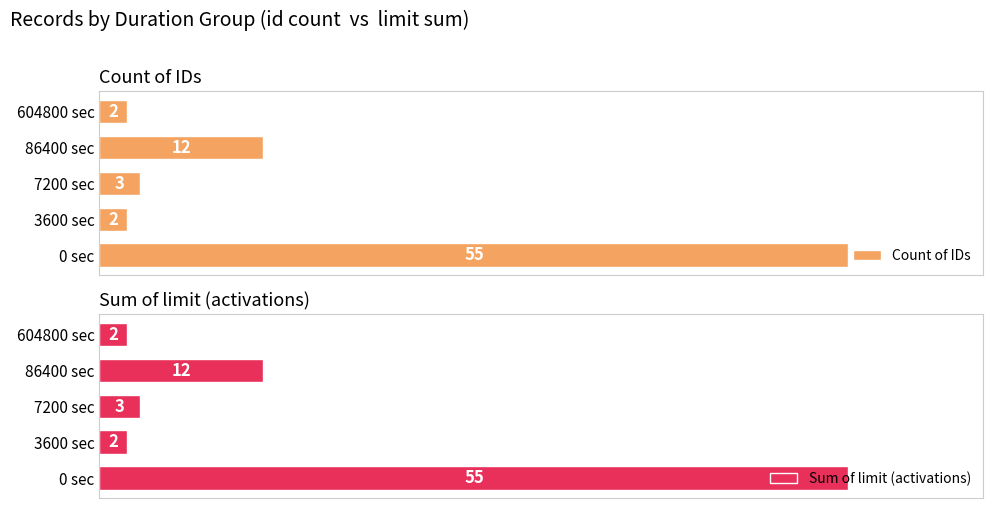

What is the difference between the maximum and minimum values in the Sum of limit (activations) series?

53